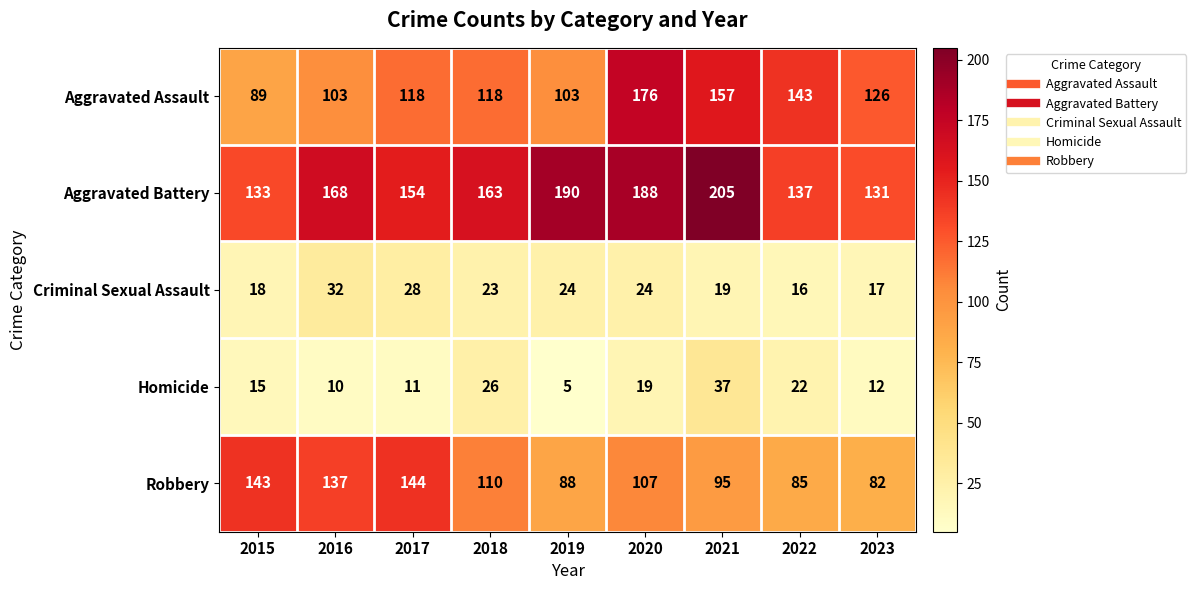

At which label does Robbery first exceed 107?

2015